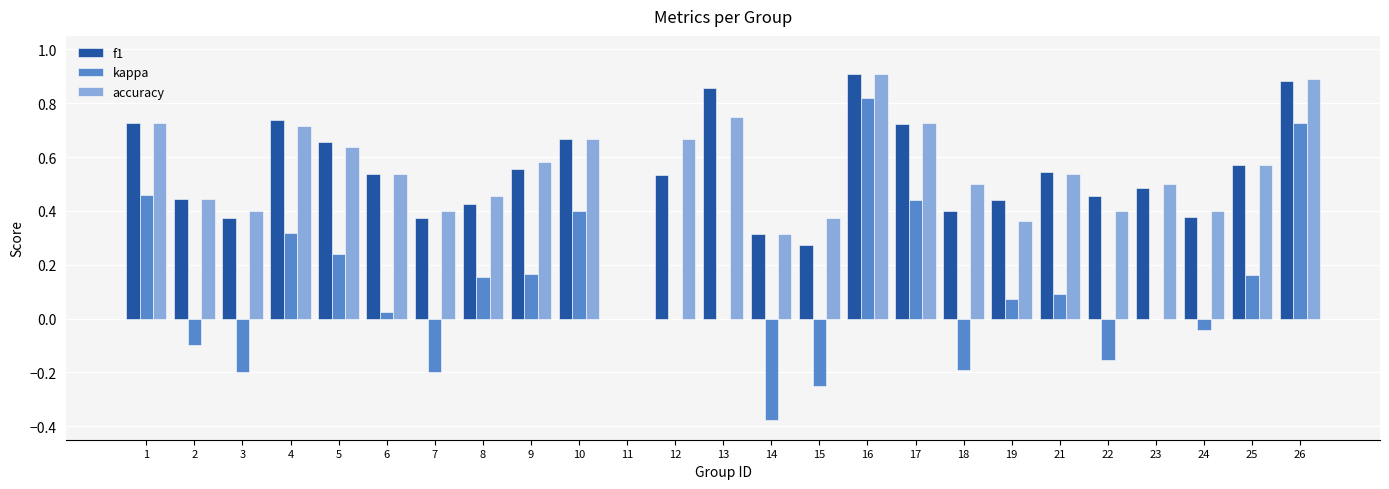

Is the value of f1 at 13 greater than the value of kappa at 25?

Yes